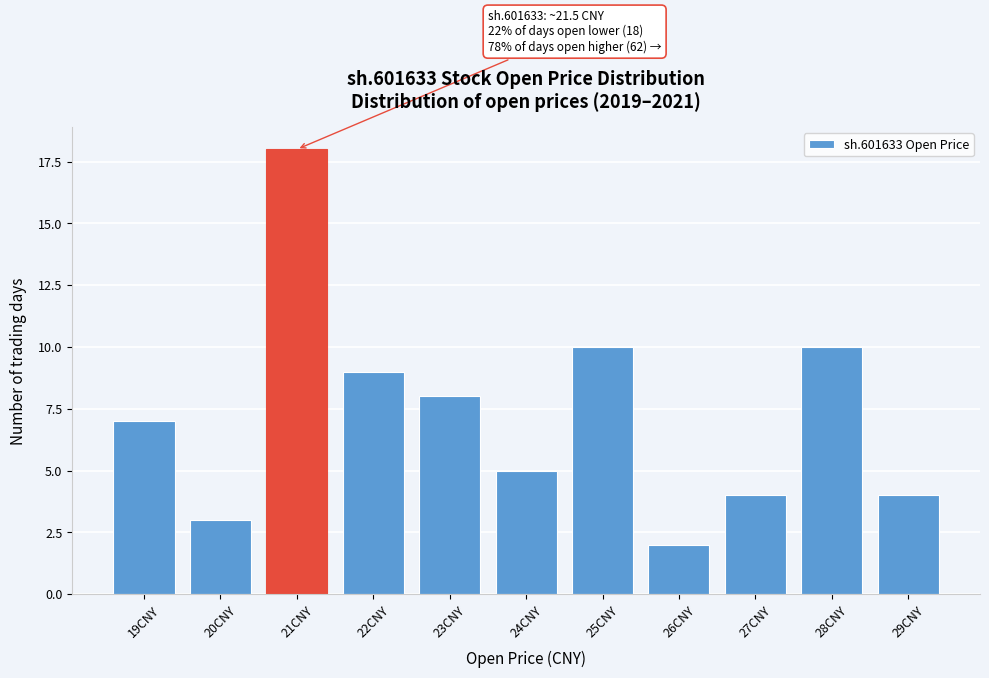

Reading left to right, list all the values displayed in this chart.

19CNY=7	20CNY=3	21CNY=18	22CNY=9	23CNY=8	24CNY=5	25CNY=10	26CNY=2	27CNY=4	28CNY=10	29CNY=4